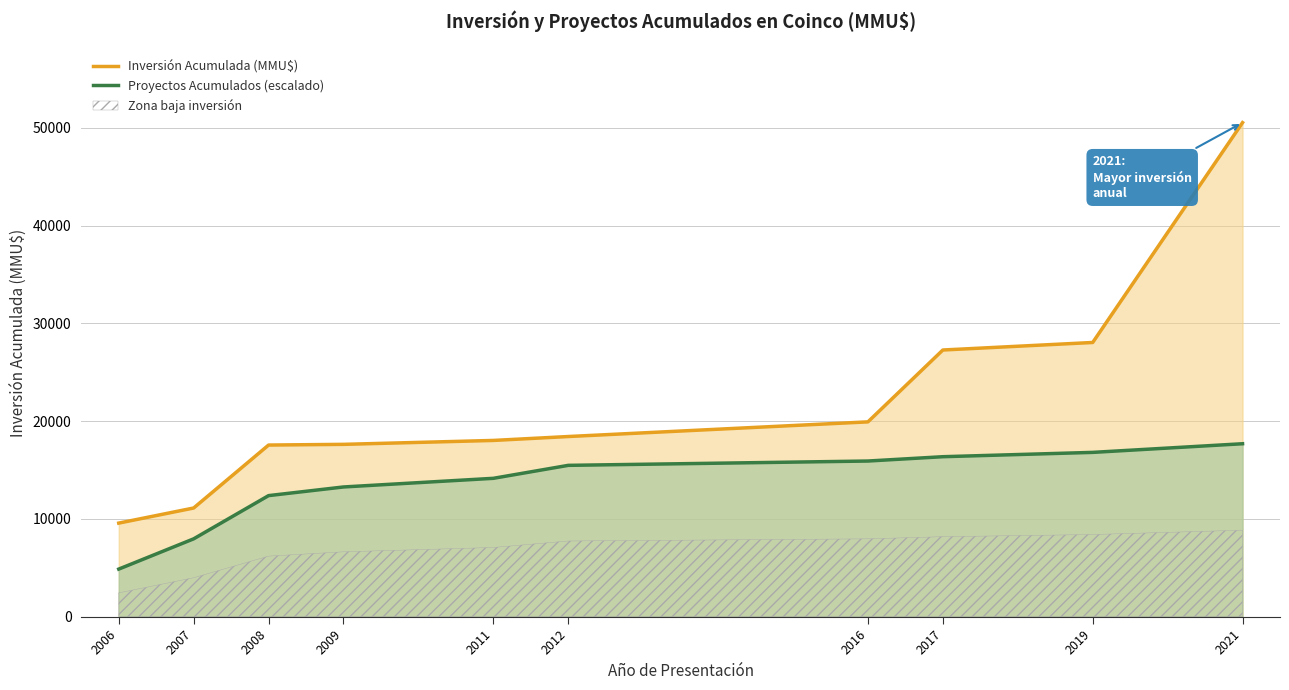

Does the chart display data point markers on the line(s)?

No